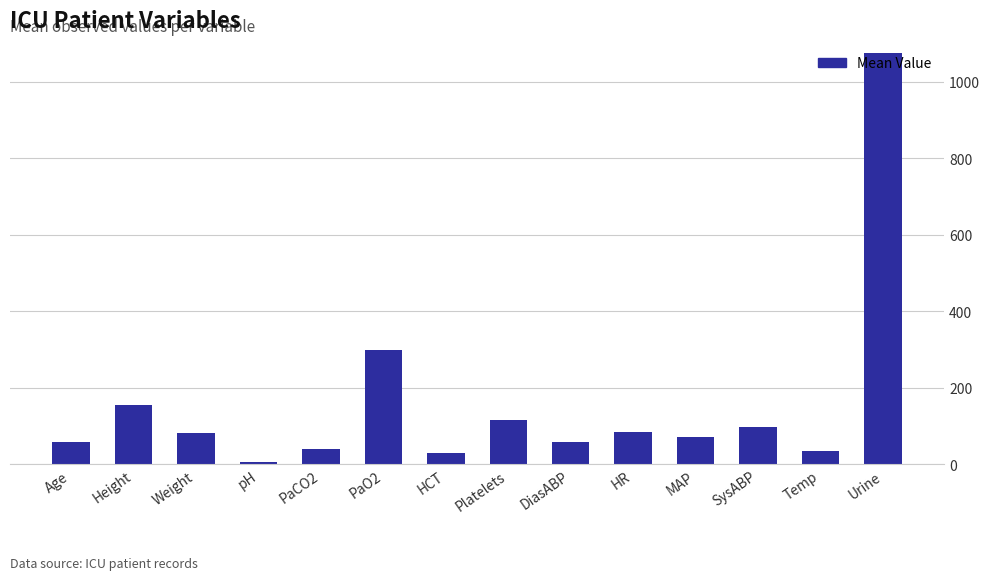

Does the chart contain stacked bars?

No